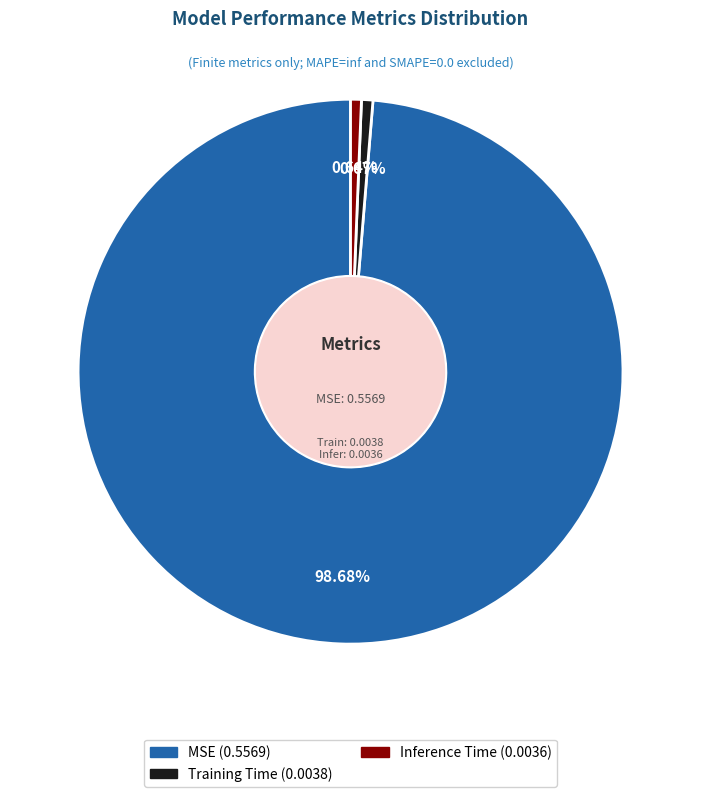

Is there any slice that represents more than half of the pie?

Yes